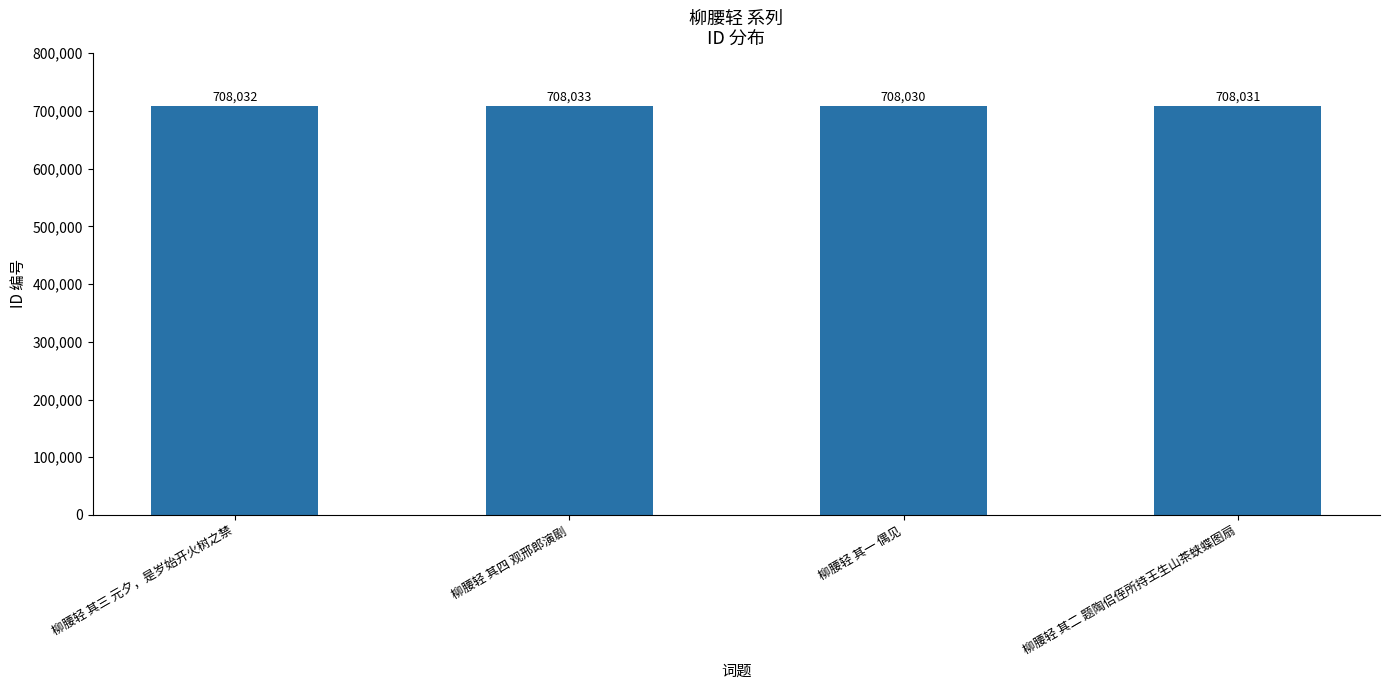

What is the maximum value shown in the chart?

708033